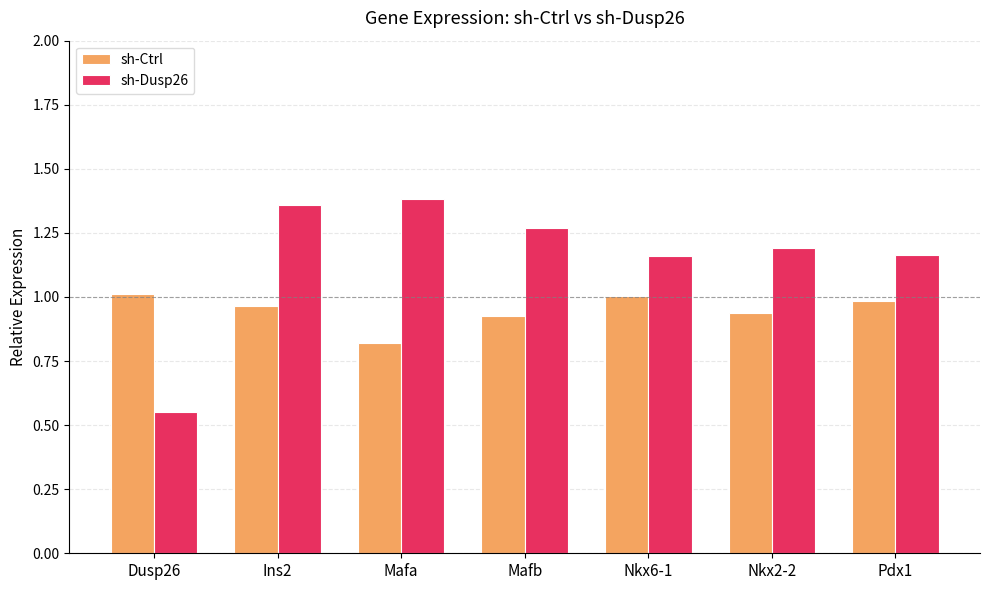

How many distinct data groups are displayed?

2